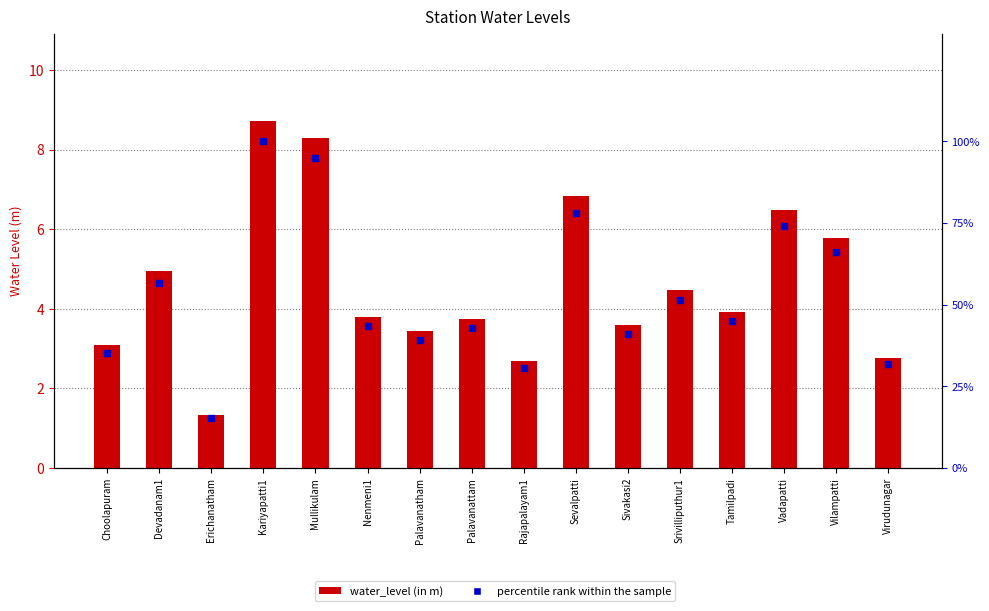

What are all the series names shown in the legend?

water_level (in m), percentile rank within the sample